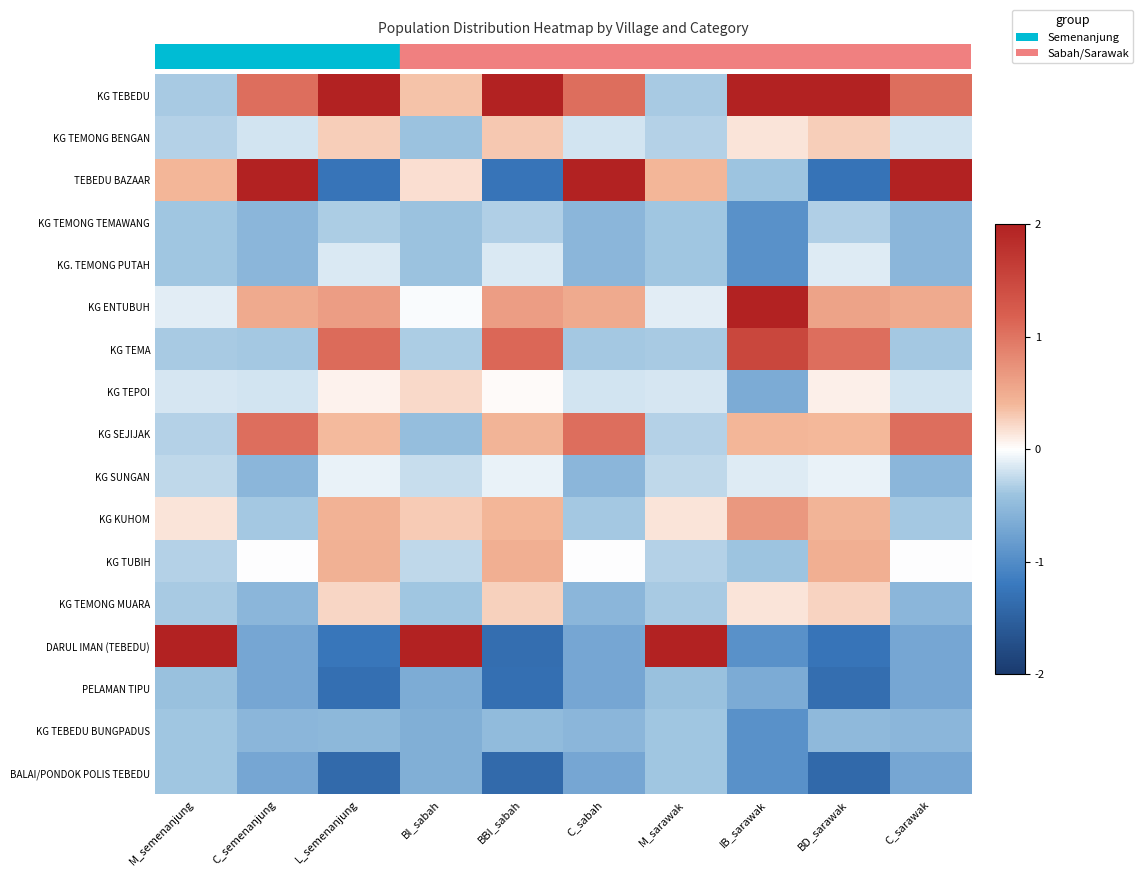

What is the smallest value displayed?

-1.4